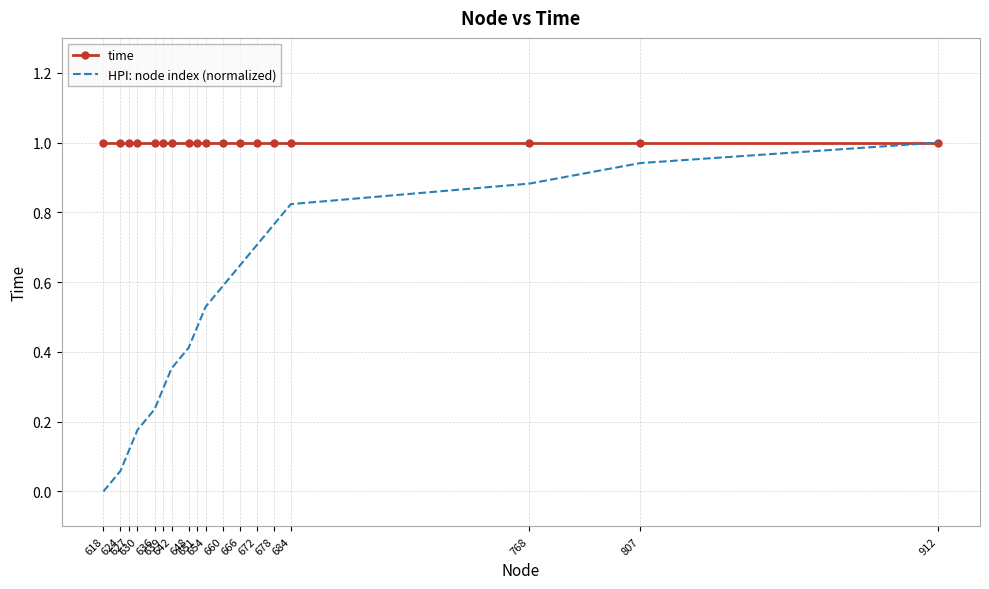

What is the minimum value for time?

1.0